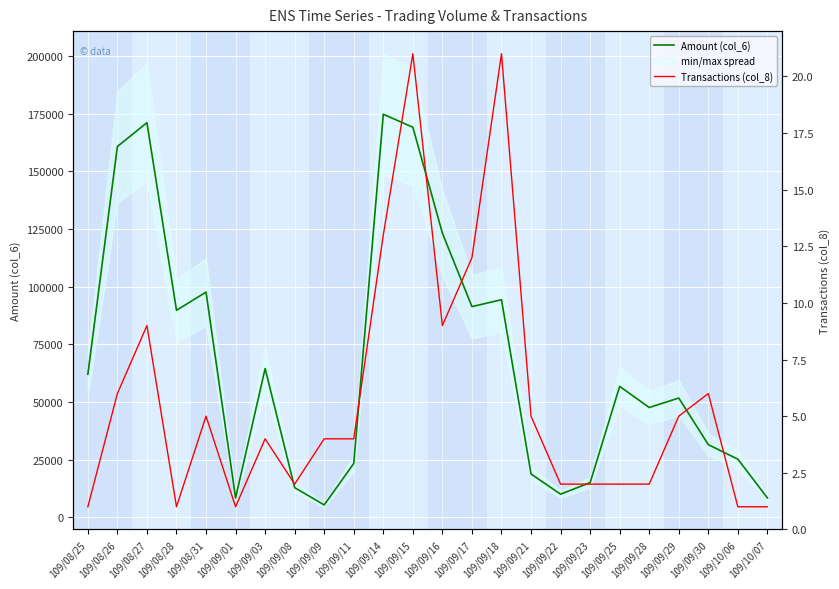

What position from the left is 109/08/27?

3